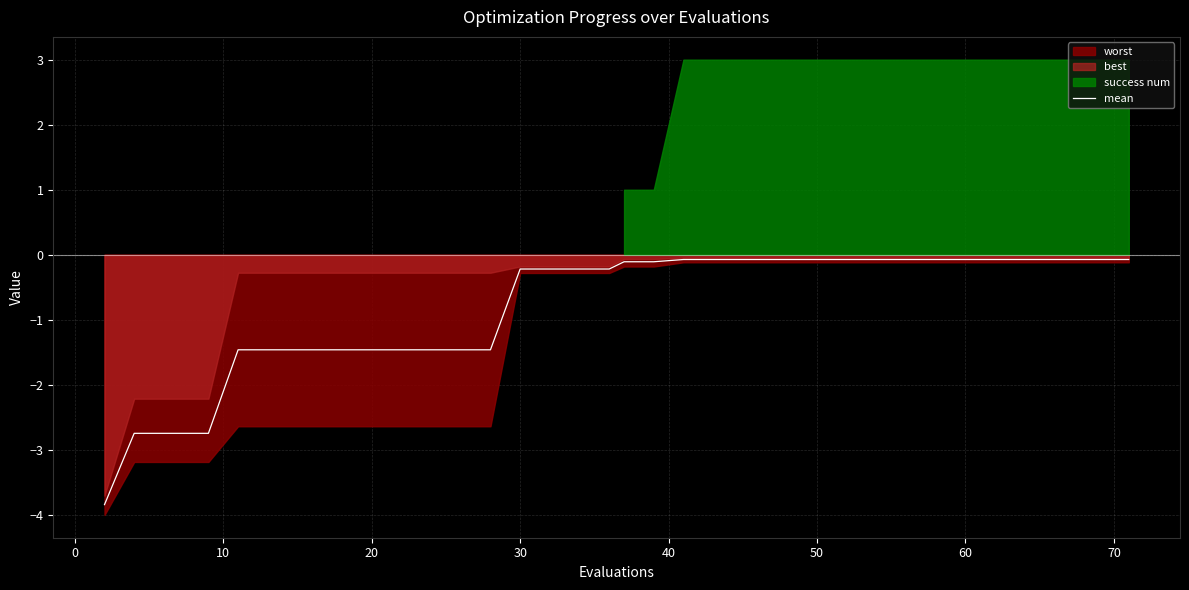

What is the difference between the maximum and minimum values?

3.8